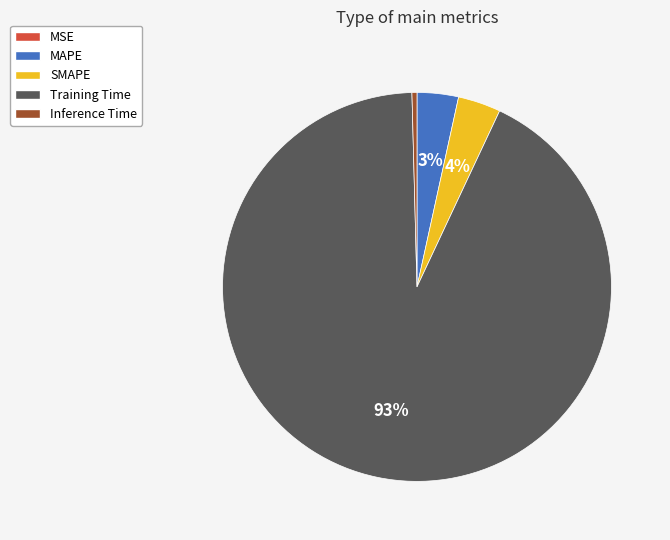

Do Inference Time and SMAPE together represent more than half of the pie?

No